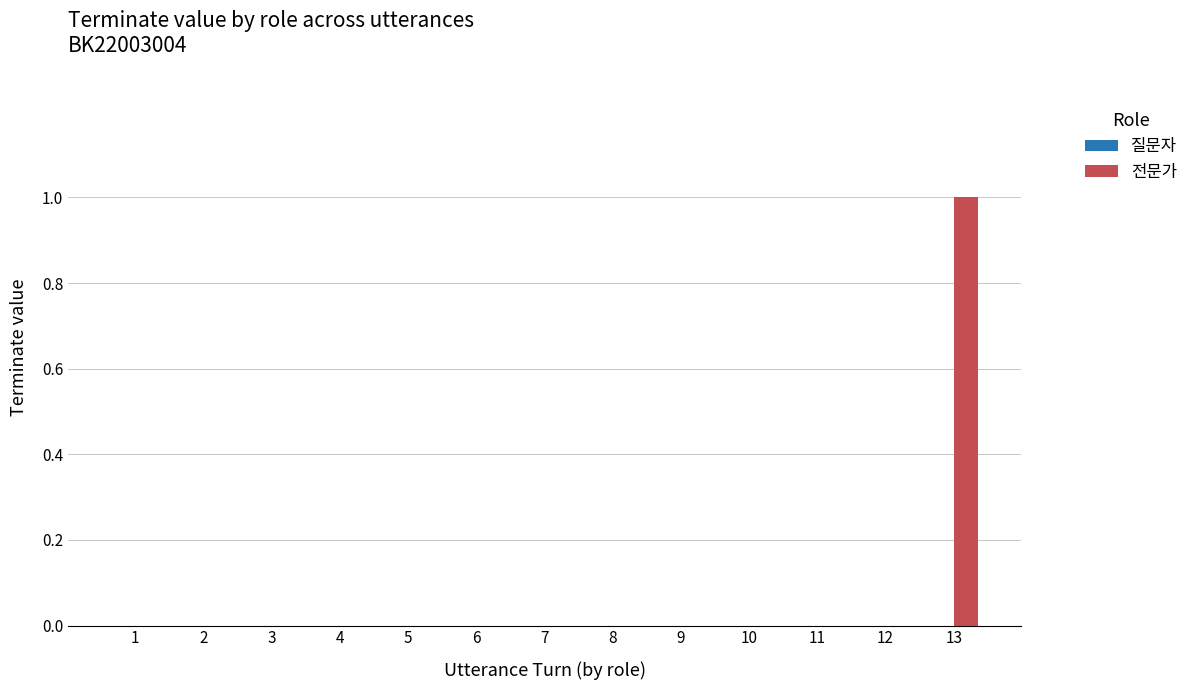

At which category does the chart reach its peak across all series?

13